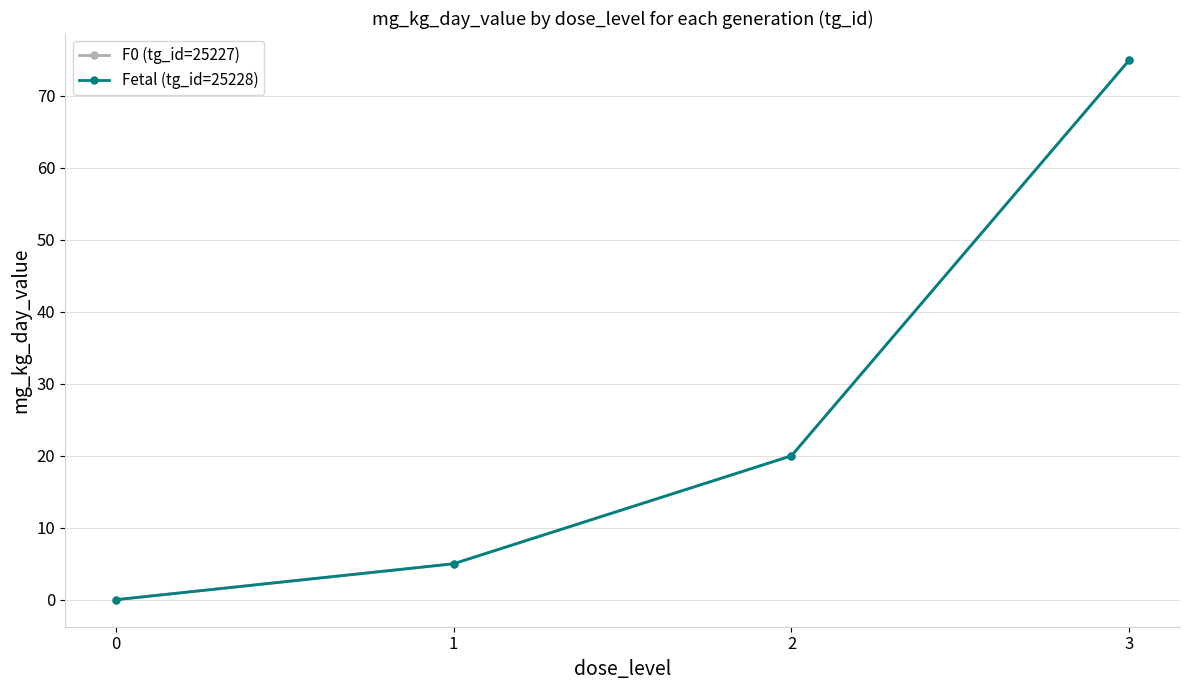

How many lines are shown in the chart?

2